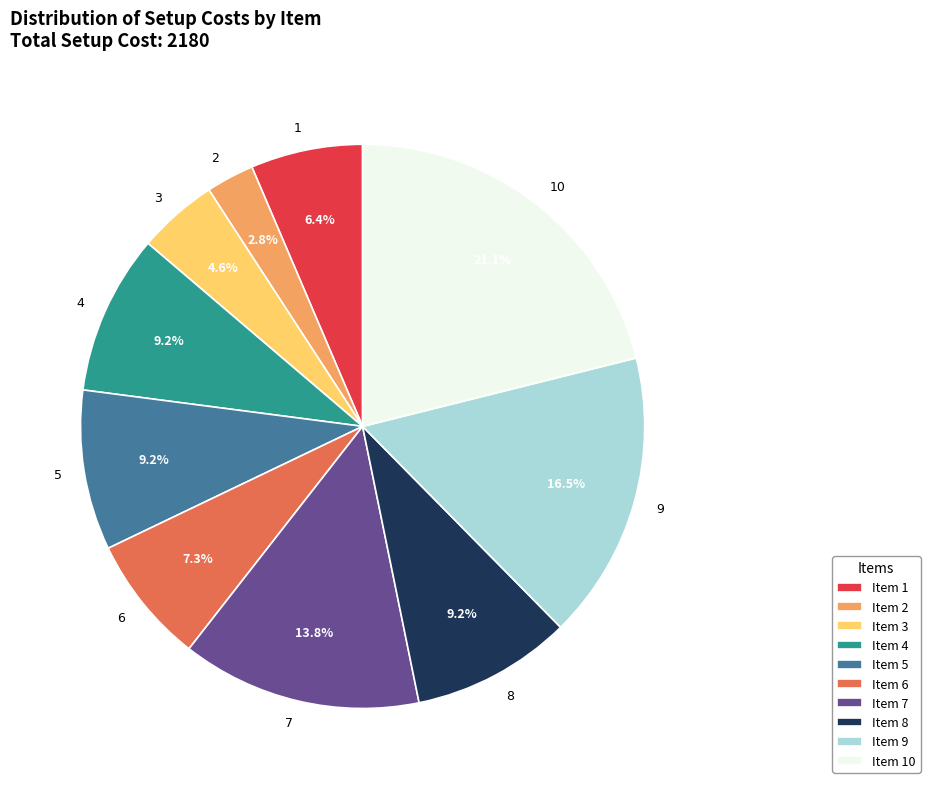

To the nearest percent, what is the average slice percentage?

10%